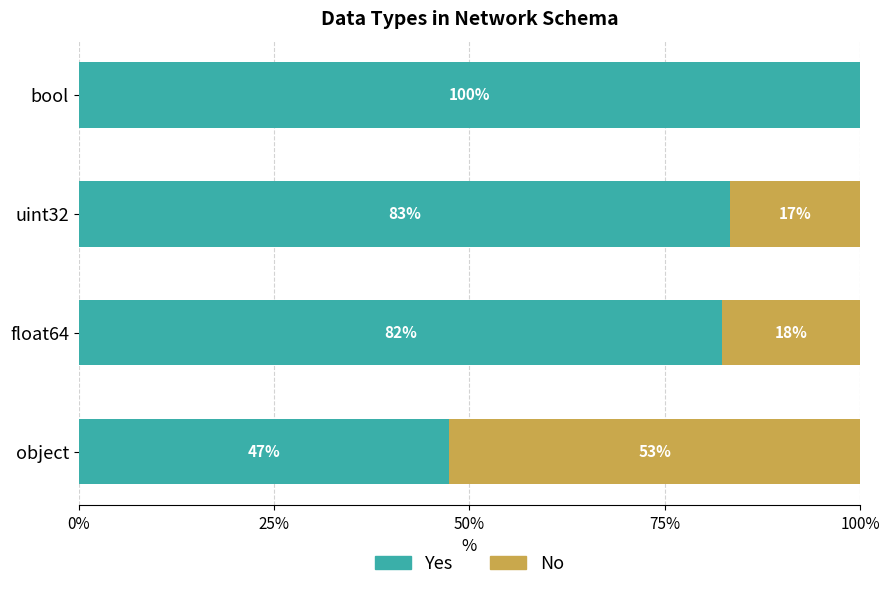

What are all the series names shown in the legend?

Yes, No